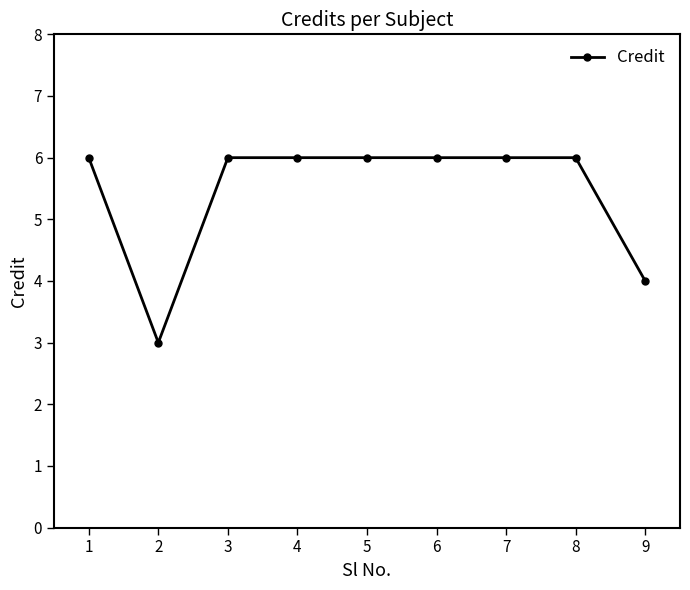

Reading right to left, extract all data points from this chart.

4	6	6	6	6	6	6	3	6